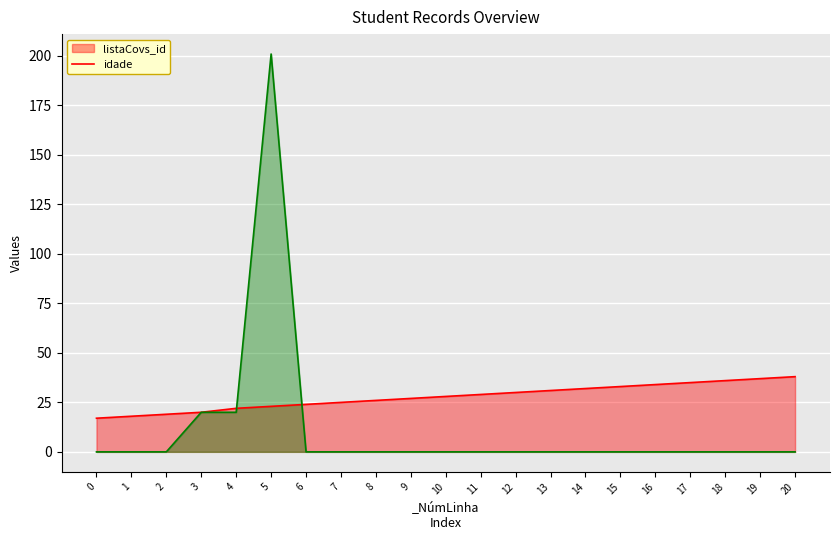

What is the total value across all series at 20?

38